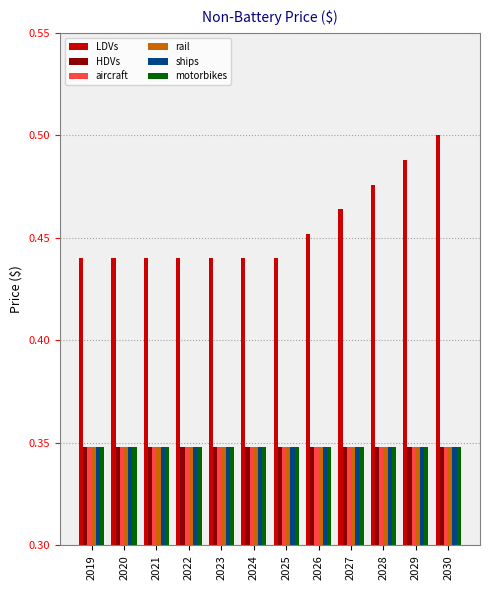

What are all the series names shown in the legend?

LDVs, HDVs, aircraft, rail, ships, motorbikes